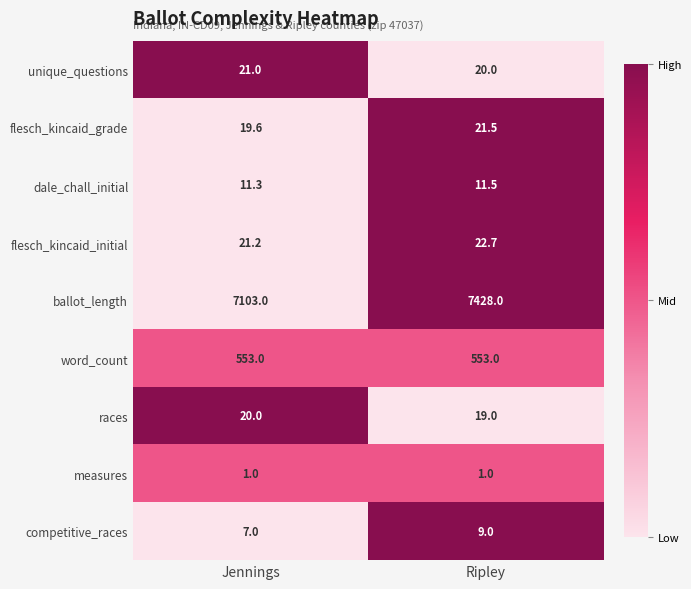

What is the spread (max minus min) of values at Jennings?

7102.0